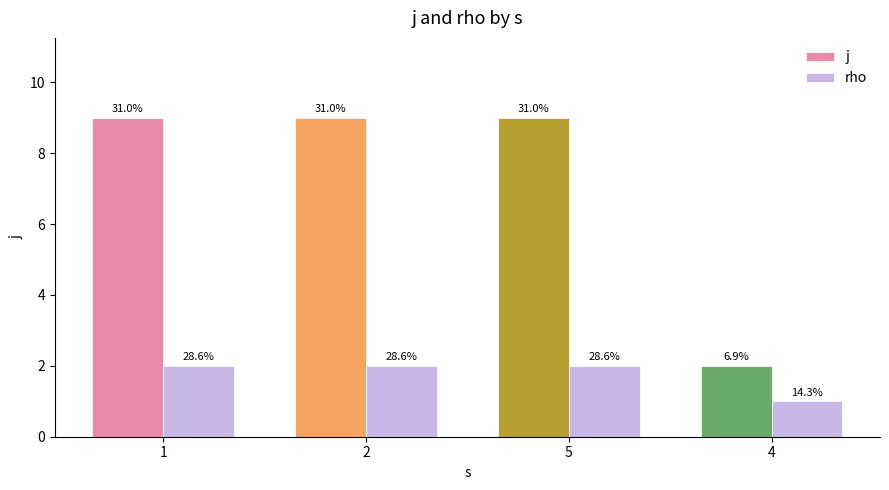

Rank the series by their average value, from highest to lowest.

j, rho